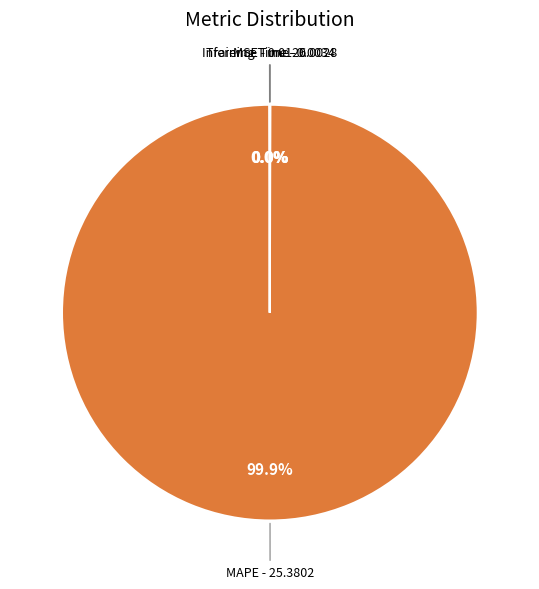

Does any single category account for the majority?

Yes